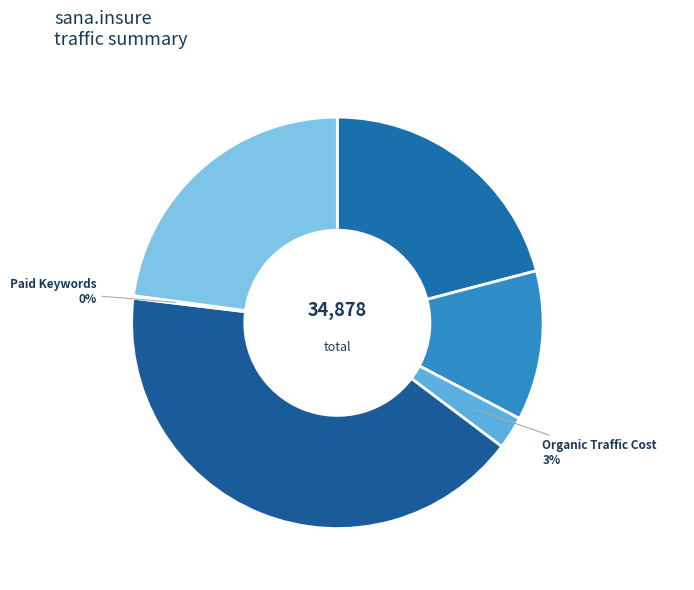

Count the number of slices in the pie.

6